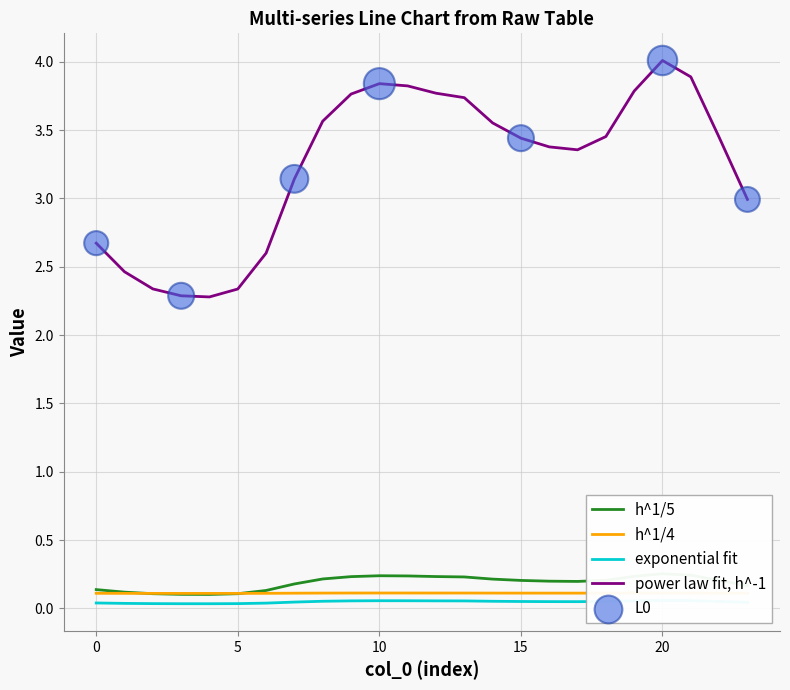

What is the highest value of the power law fit, h^-1 series?

4.0